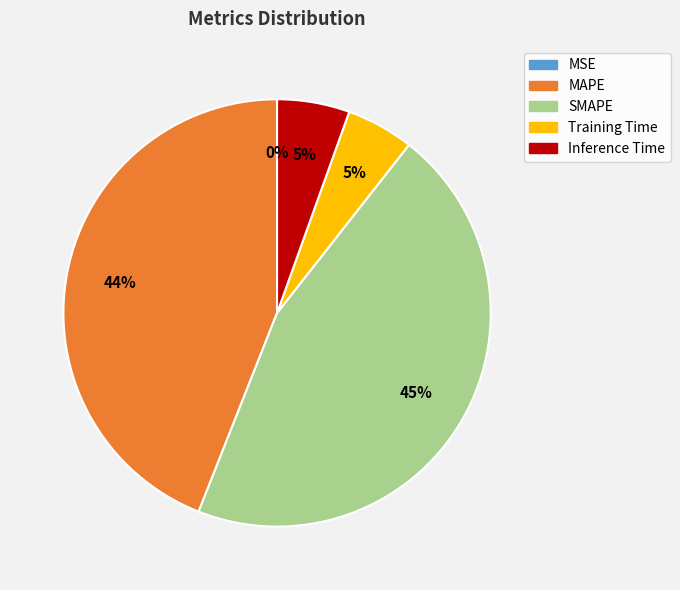

Does Inference Time represent more than half of the total?

No